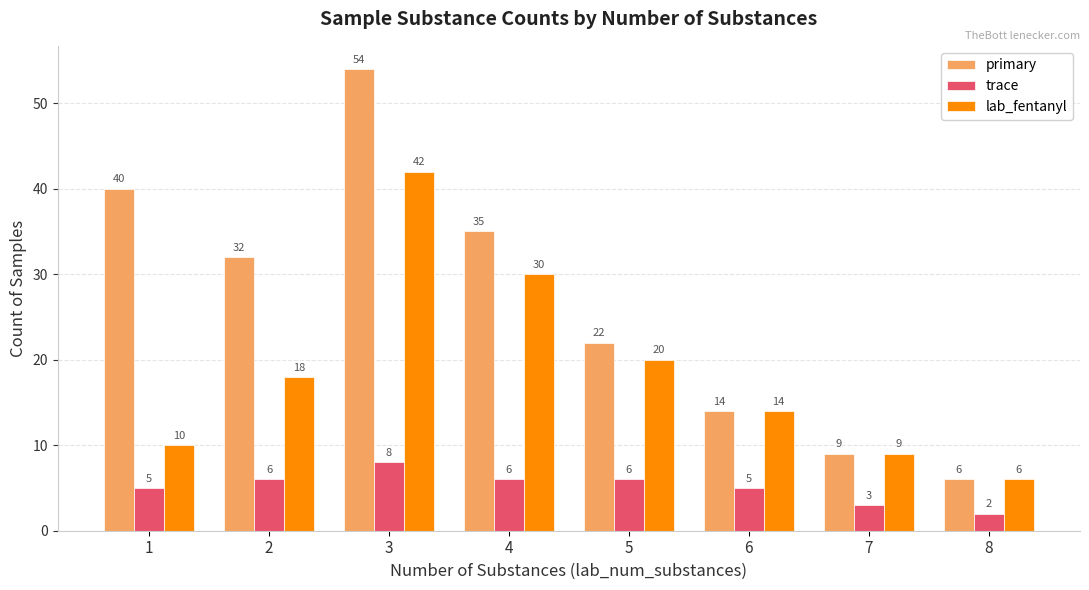

What is the total value across all series at 1?

55